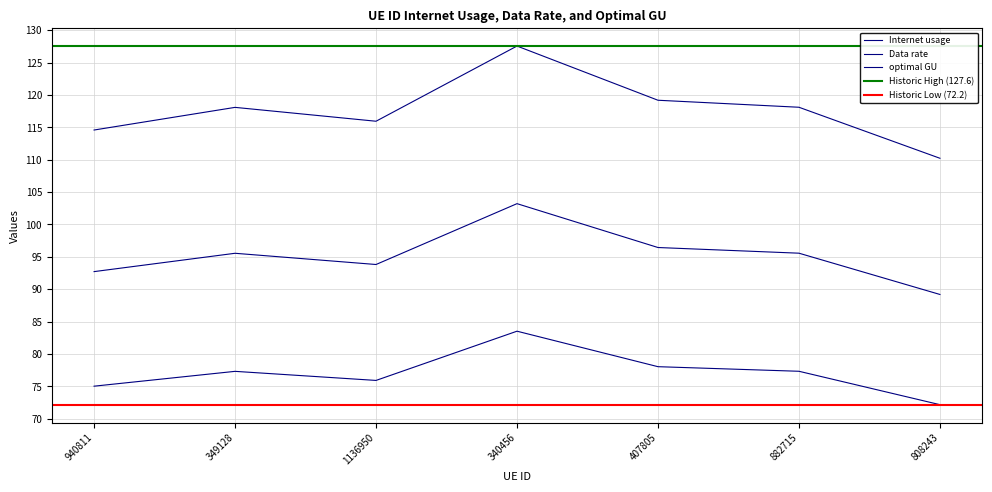

How many data points in Internet usage are above 118?

4